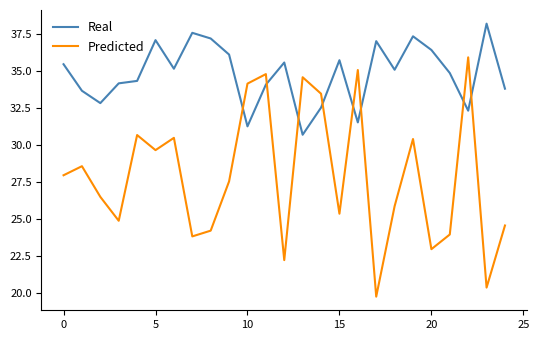

Does the chart display data point markers on the line(s)?

No